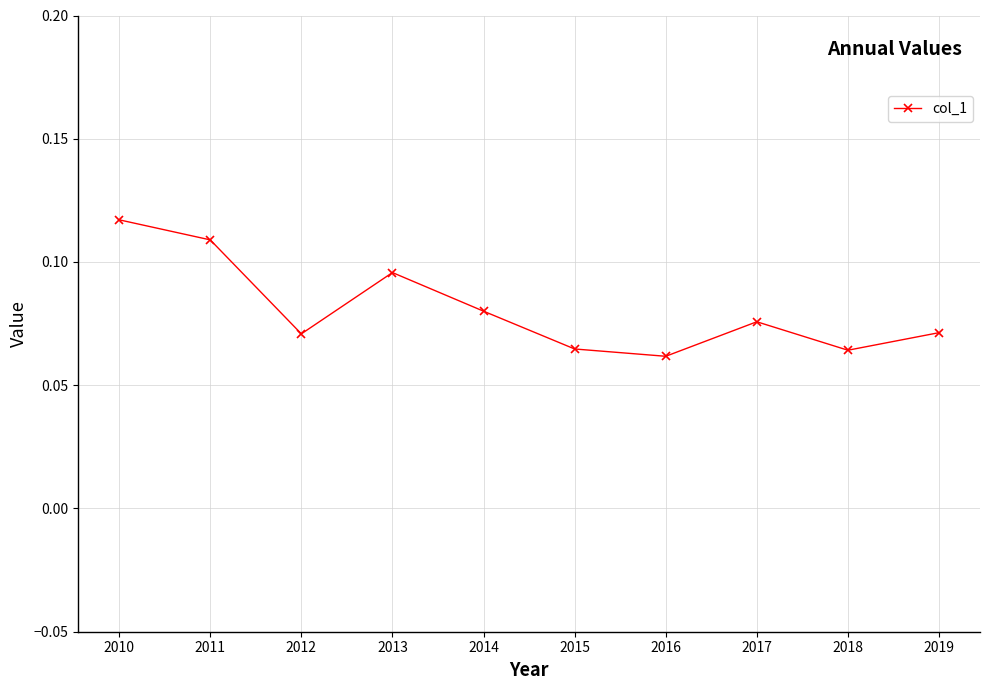

What is the sum of all values?

0.8